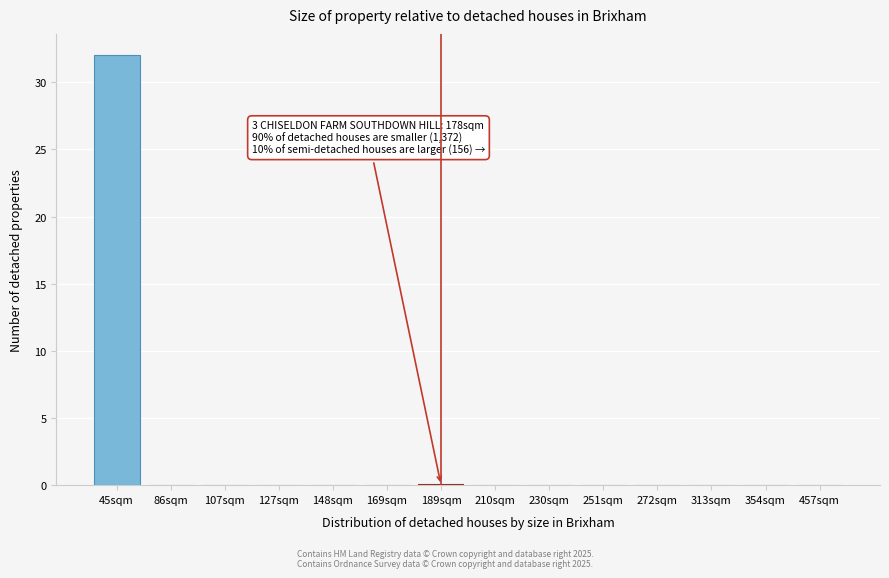

Reading left to right, list all the values displayed in this chart.

45sqm=32	86sqm=0	107sqm=0	127sqm=0	148sqm=0	169sqm=0	189sqm=0	210sqm=0	230sqm=0	251sqm=0	272sqm=0	313sqm=0	354sqm=0	457sqm=0